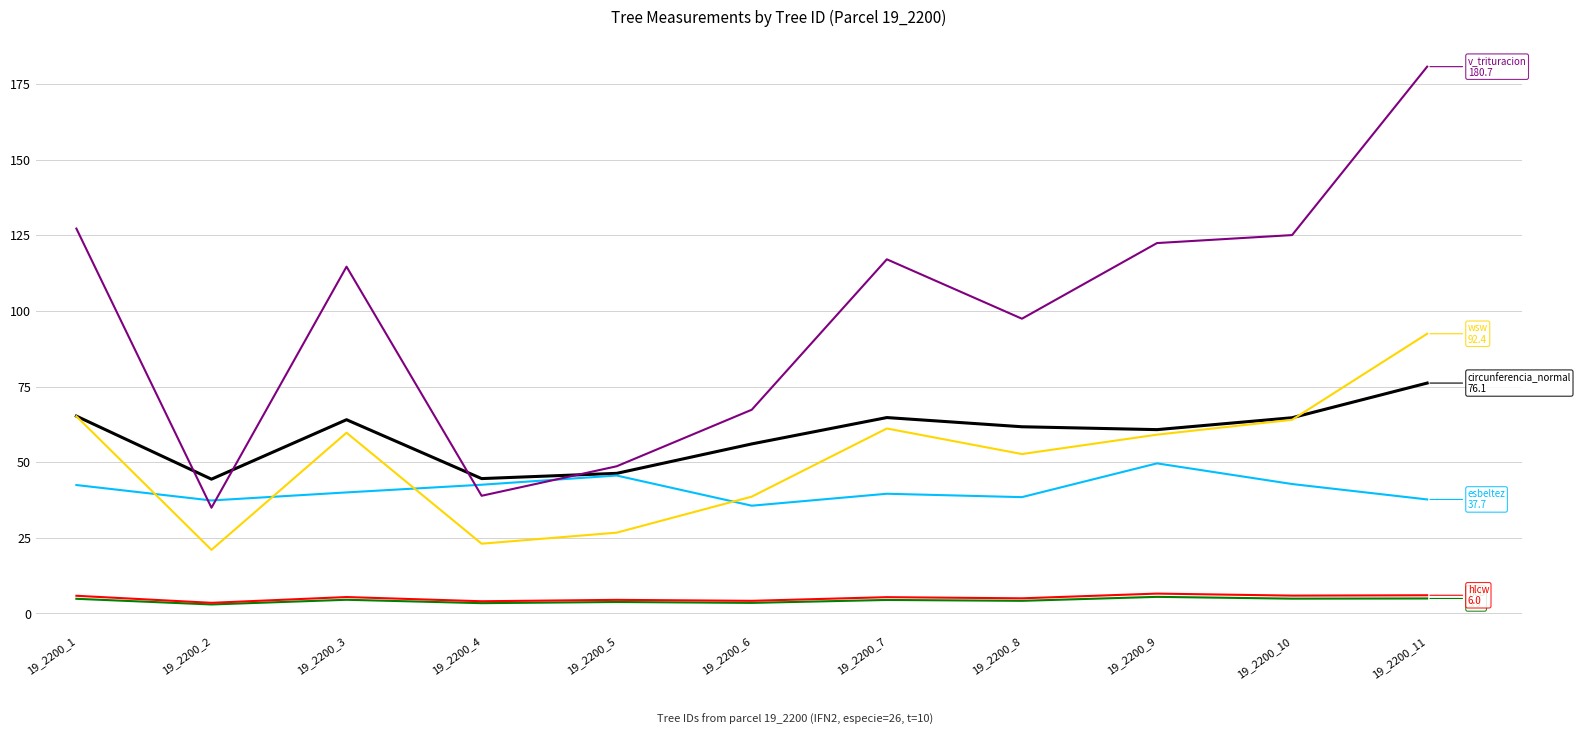

At which category is the sum across all series the highest?

19_2200_11